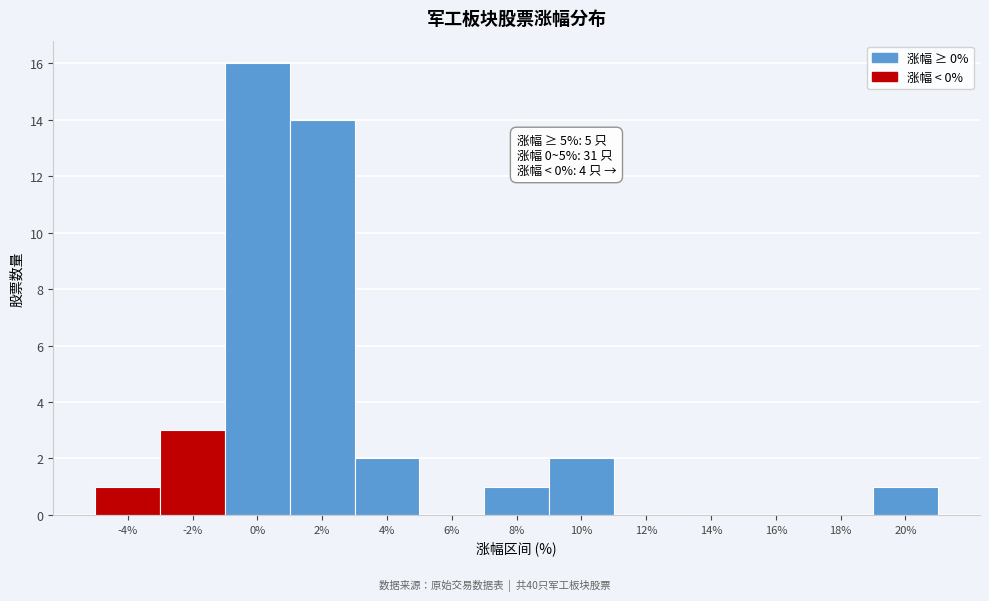

Reading right to left, extract all data points from this chart.

20%=1	18%=0	16%=0	14%=0	12%=0	10%=2	8%=1	6%=0	4%=2	2%=14	0%=16	-2%=3	-4%=1